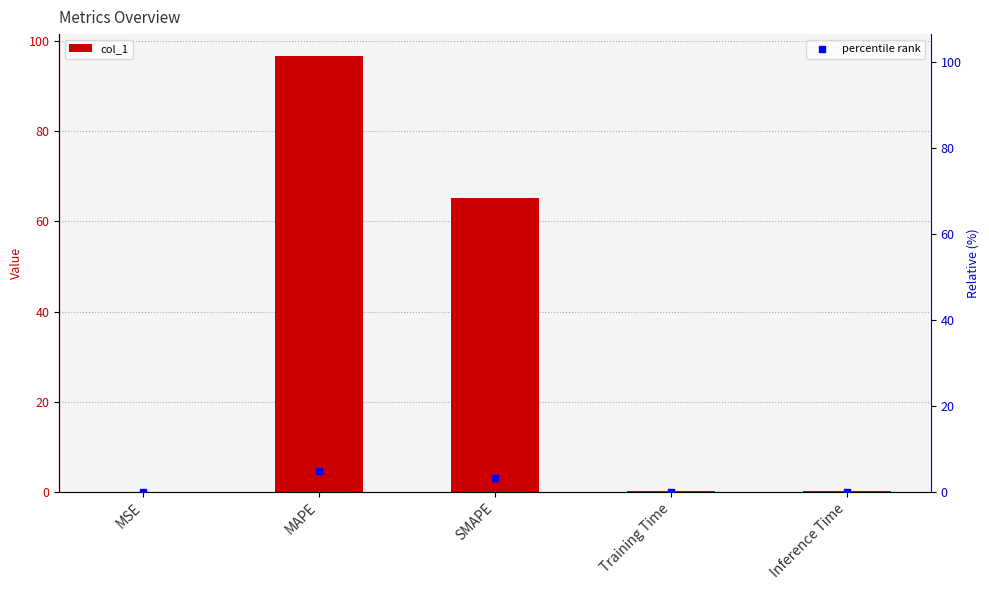

Which series has the widest spread of Y values?

col_1